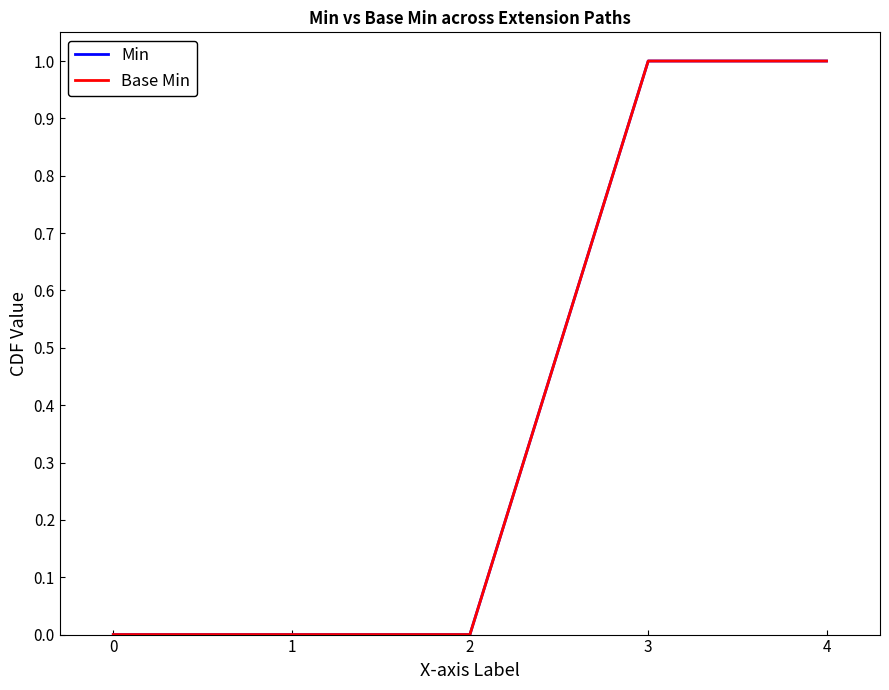

What value does the Base Min series have at 3?

1